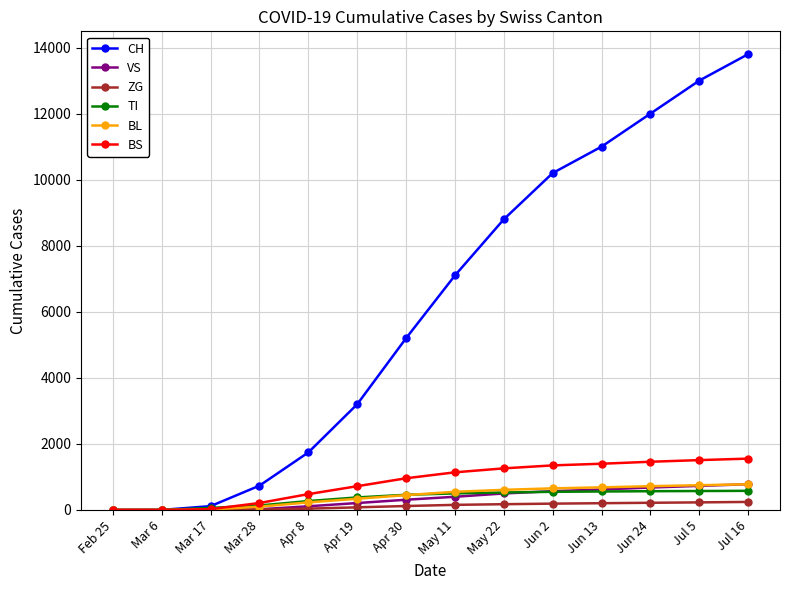

Is it true that BS equals 997 at Jun 24?

False